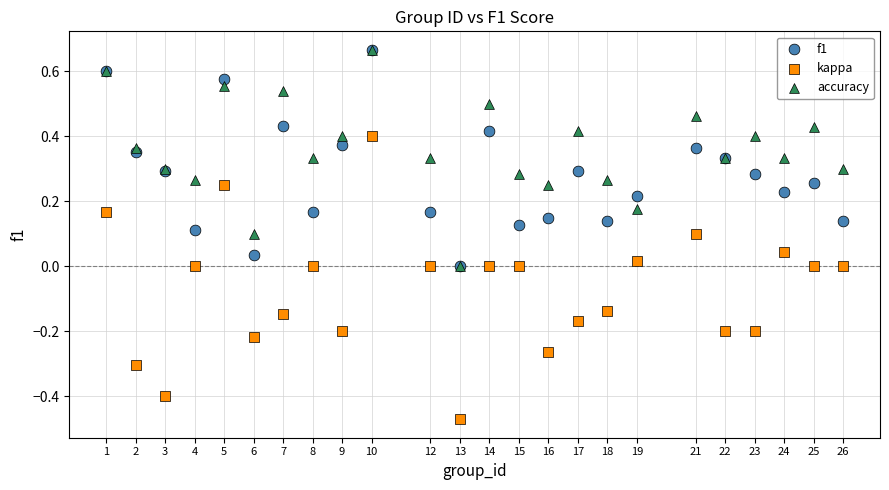

What are all the series names shown in the legend?

f1, kappa, accuracy